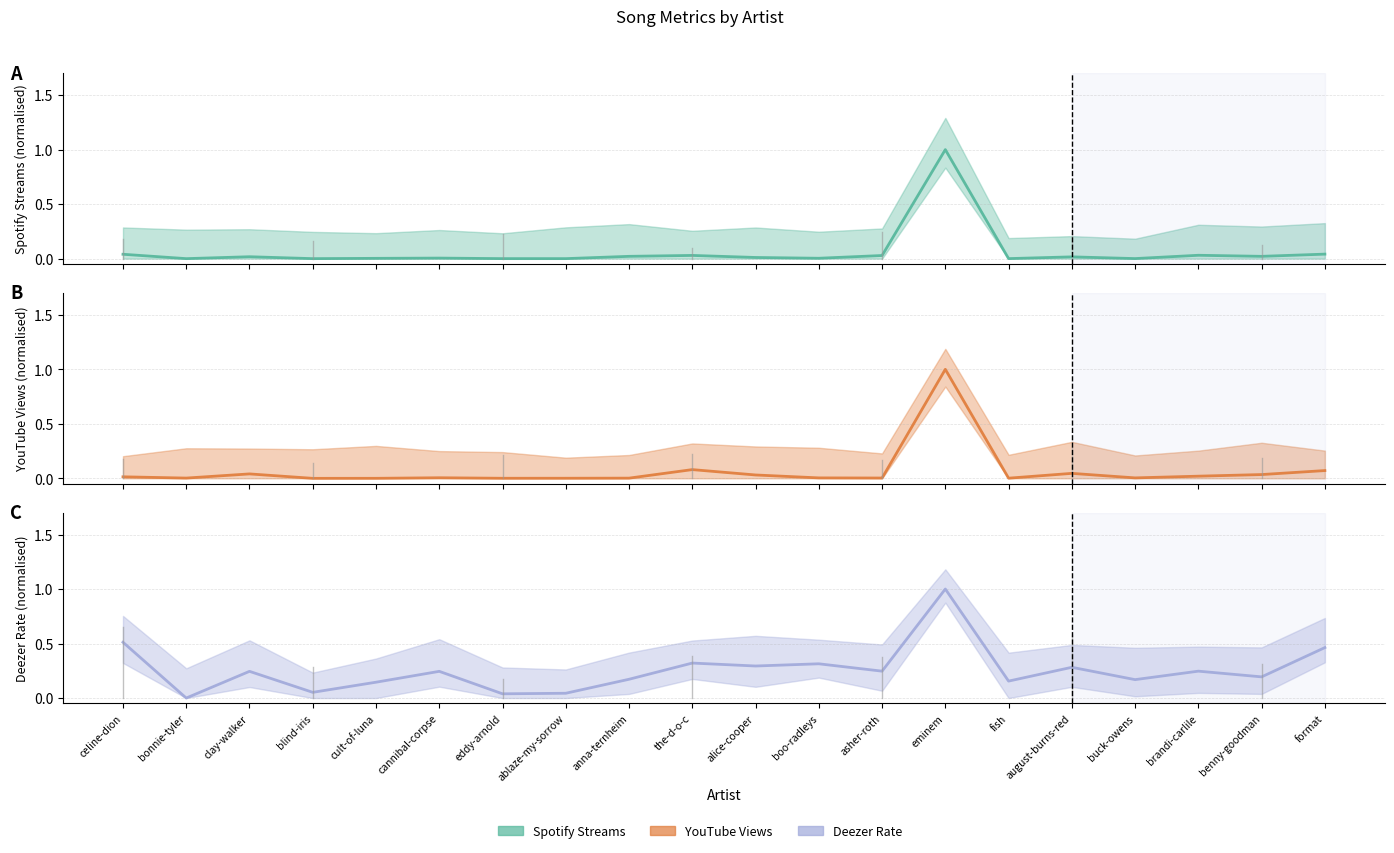

How many lines are shown in the chart?

3